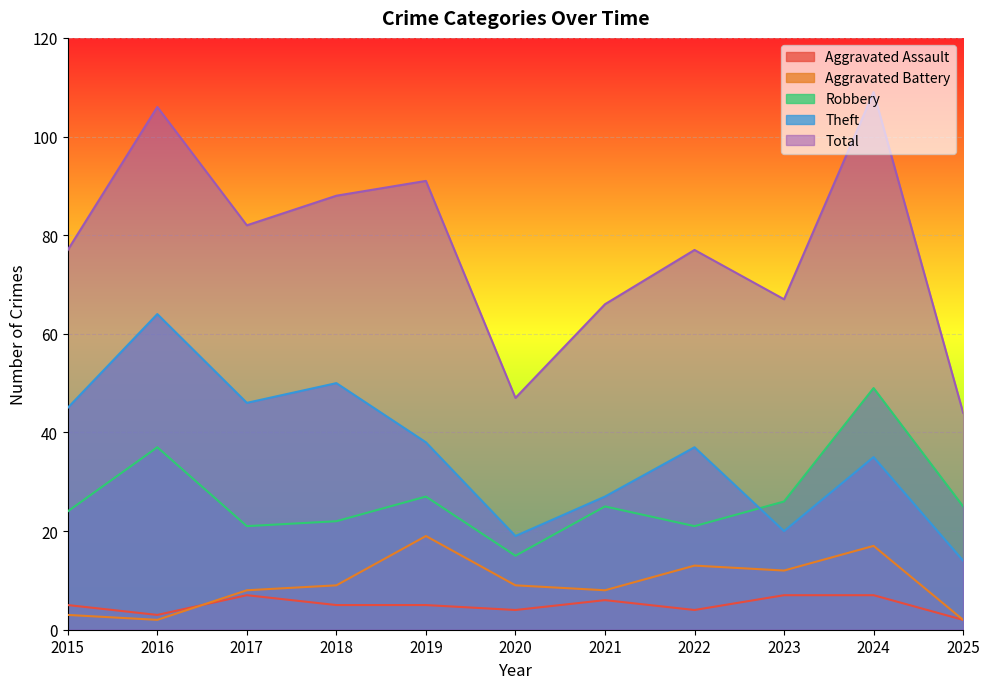

What is the value of the Theft point at the 4th from the left?

50